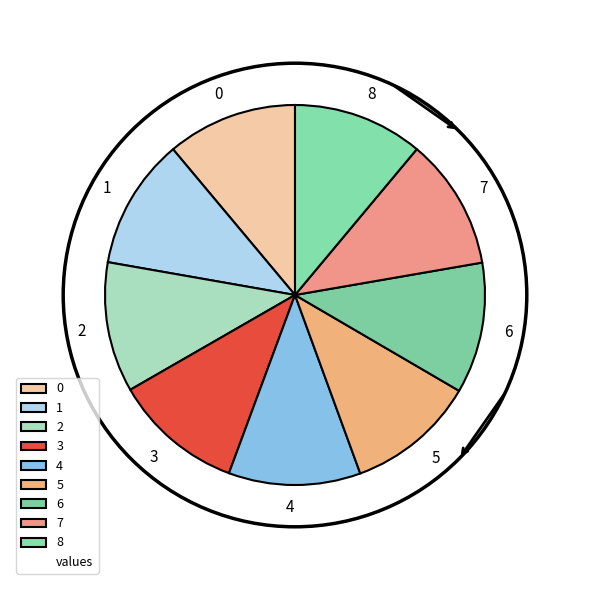

Is the sum of 5 and 2 greater than half?

No